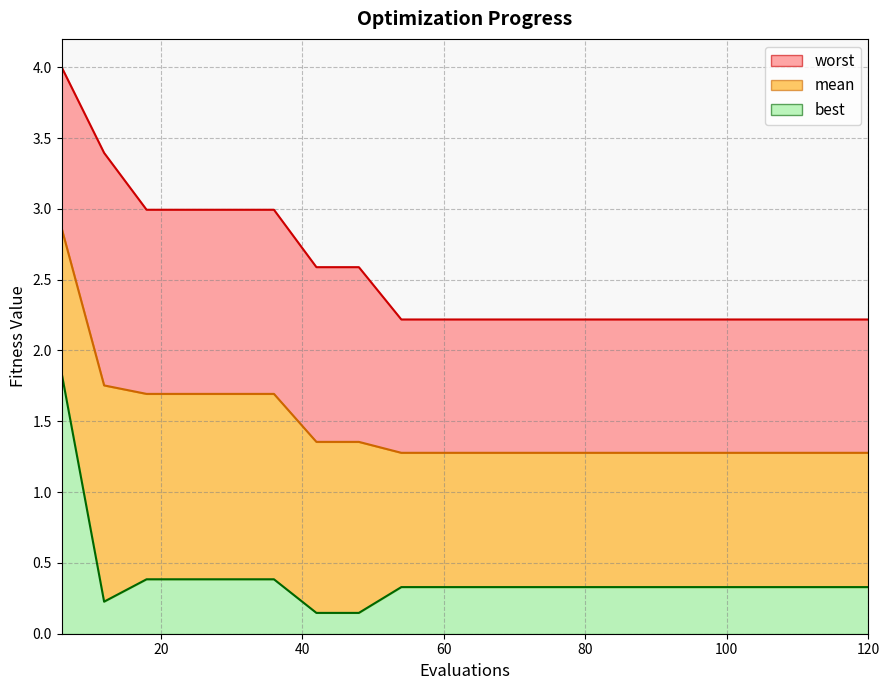

At which label does mean reach its peak?

6